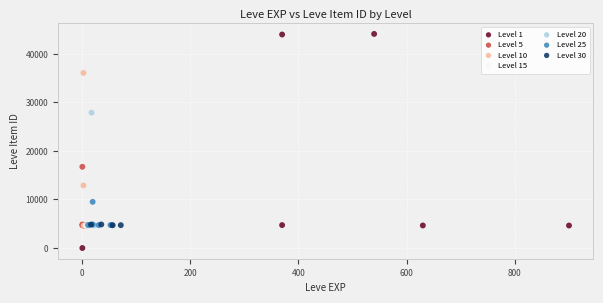

Which series reaches the maximum Y coordinate?

Level 1